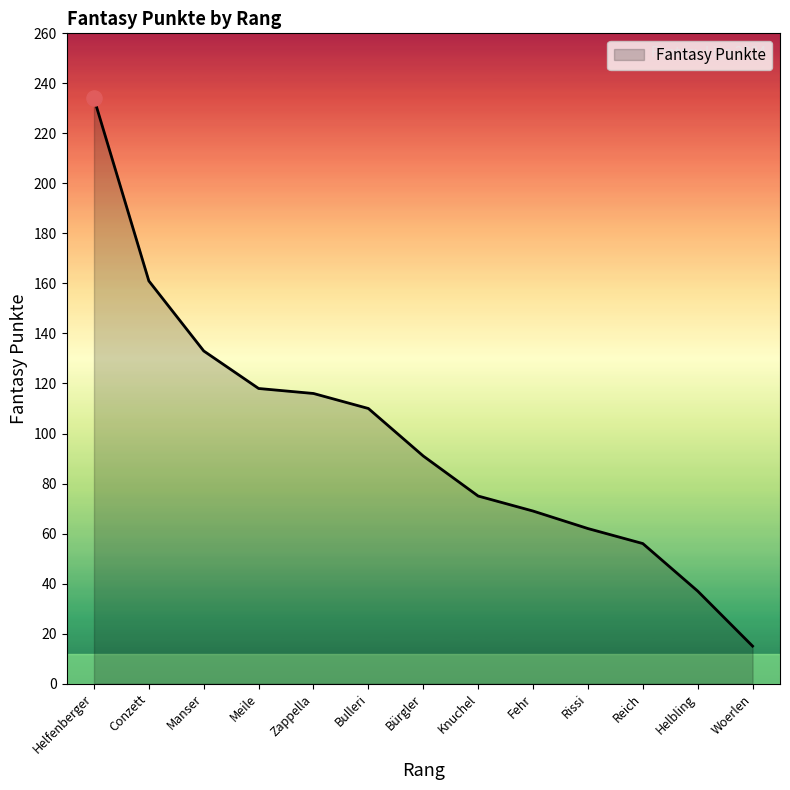

Between Reich and Bulleri, which is larger?

Bulleri